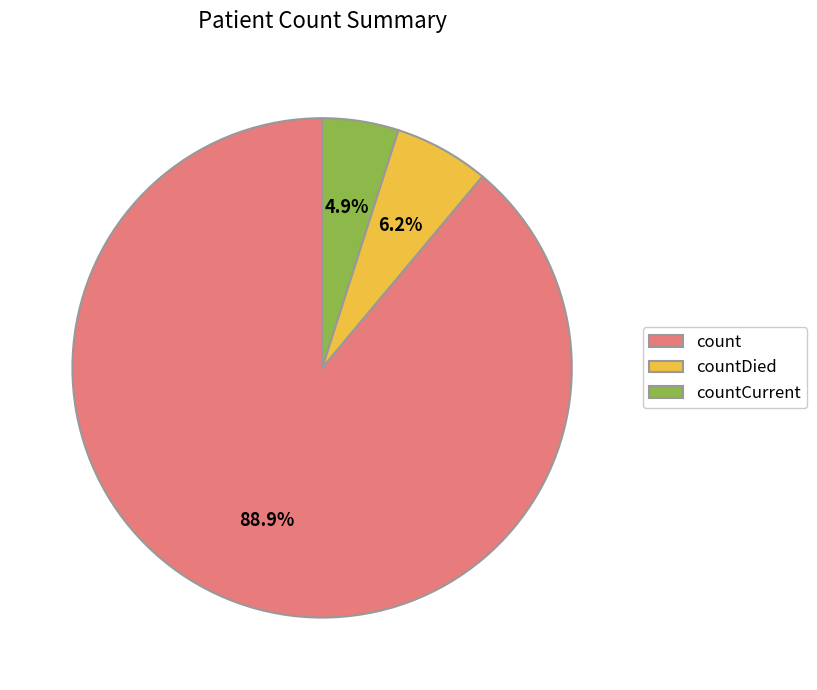

What percentage is the countCurrent slice, to the nearest percent?

5%